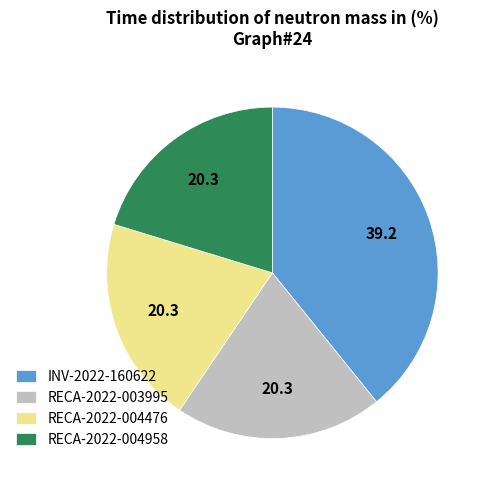

What is the ratio of the value at RECA-2022-004958 to the value at RECA-2022-003995?

1.0